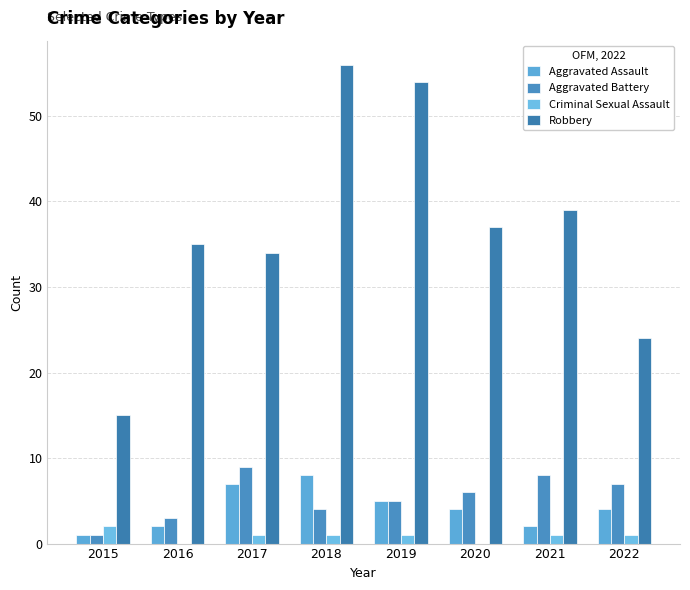

True or false: Aggravated Assault has a value of 1 at 2016.

False